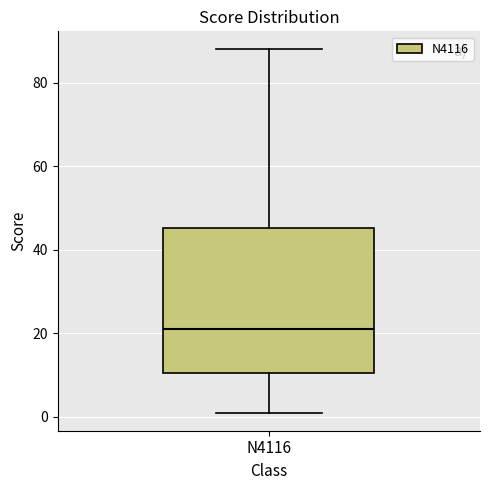

Transcribe this box plot: give where the median line is, the range the box spans, and where the two whiskers end, as read against the y-axis. The values are not printed on the chart, so give them approximately, as read against the axis.

median 22, box 10 to 46, whiskers 2 to 88